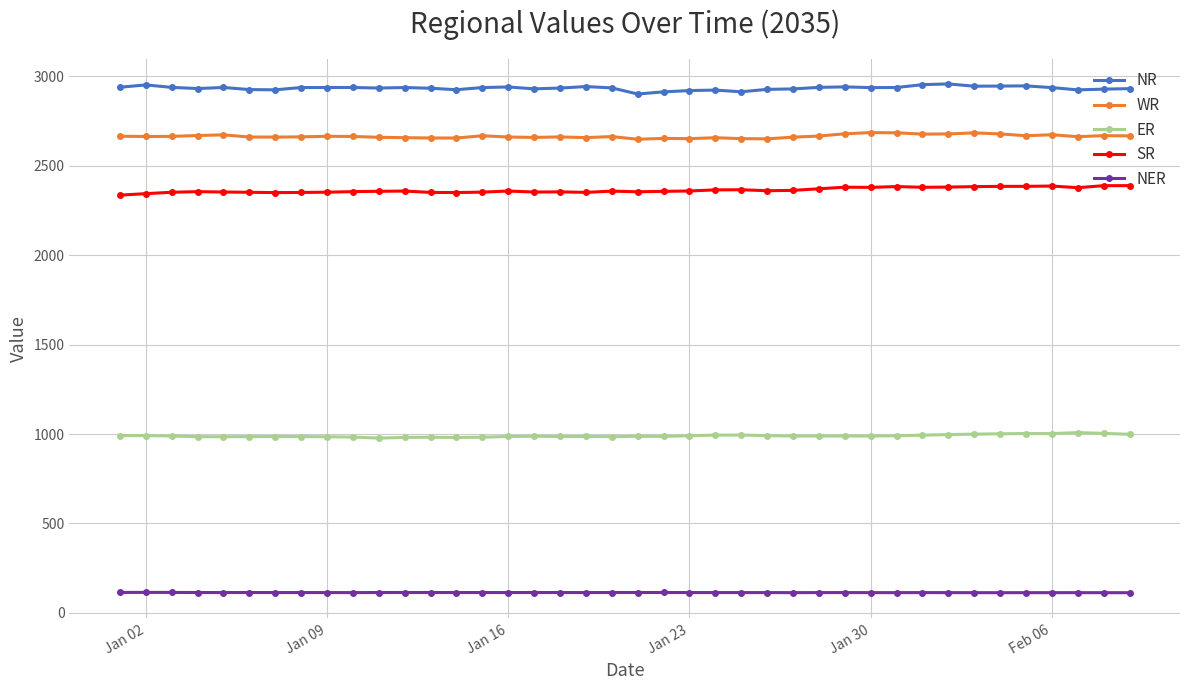

What is the smallest value displayed?

113.0